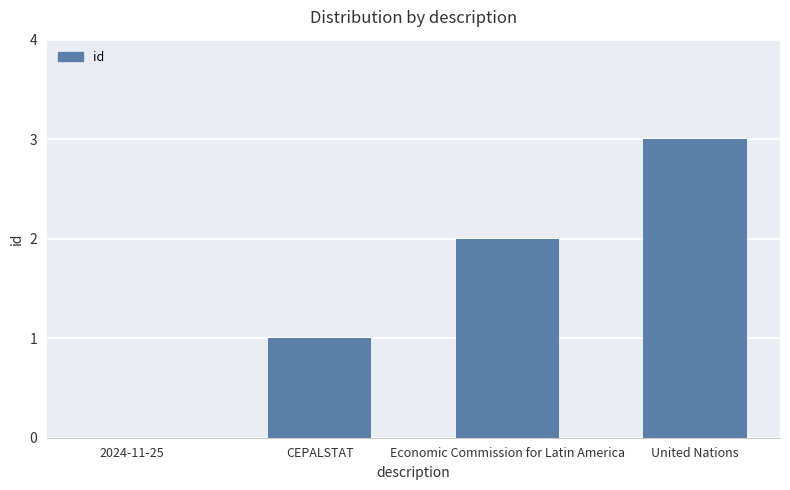

True or false: the data shows 0 at 2024-11-25.

True